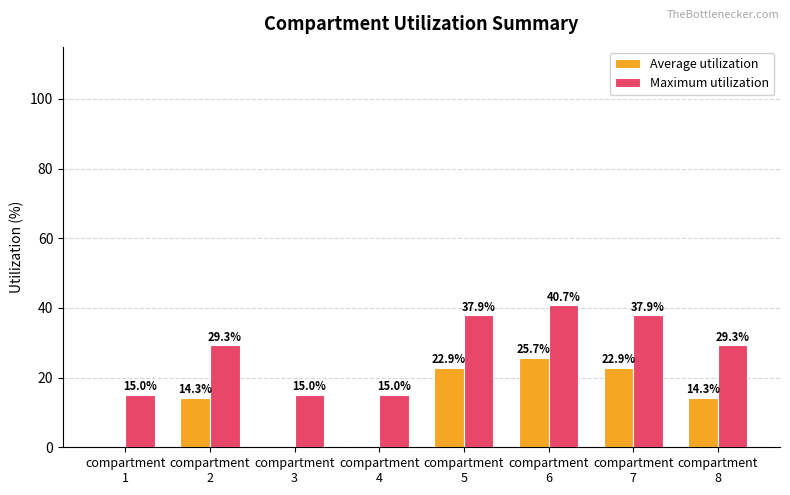

How many data points does each series have?

8